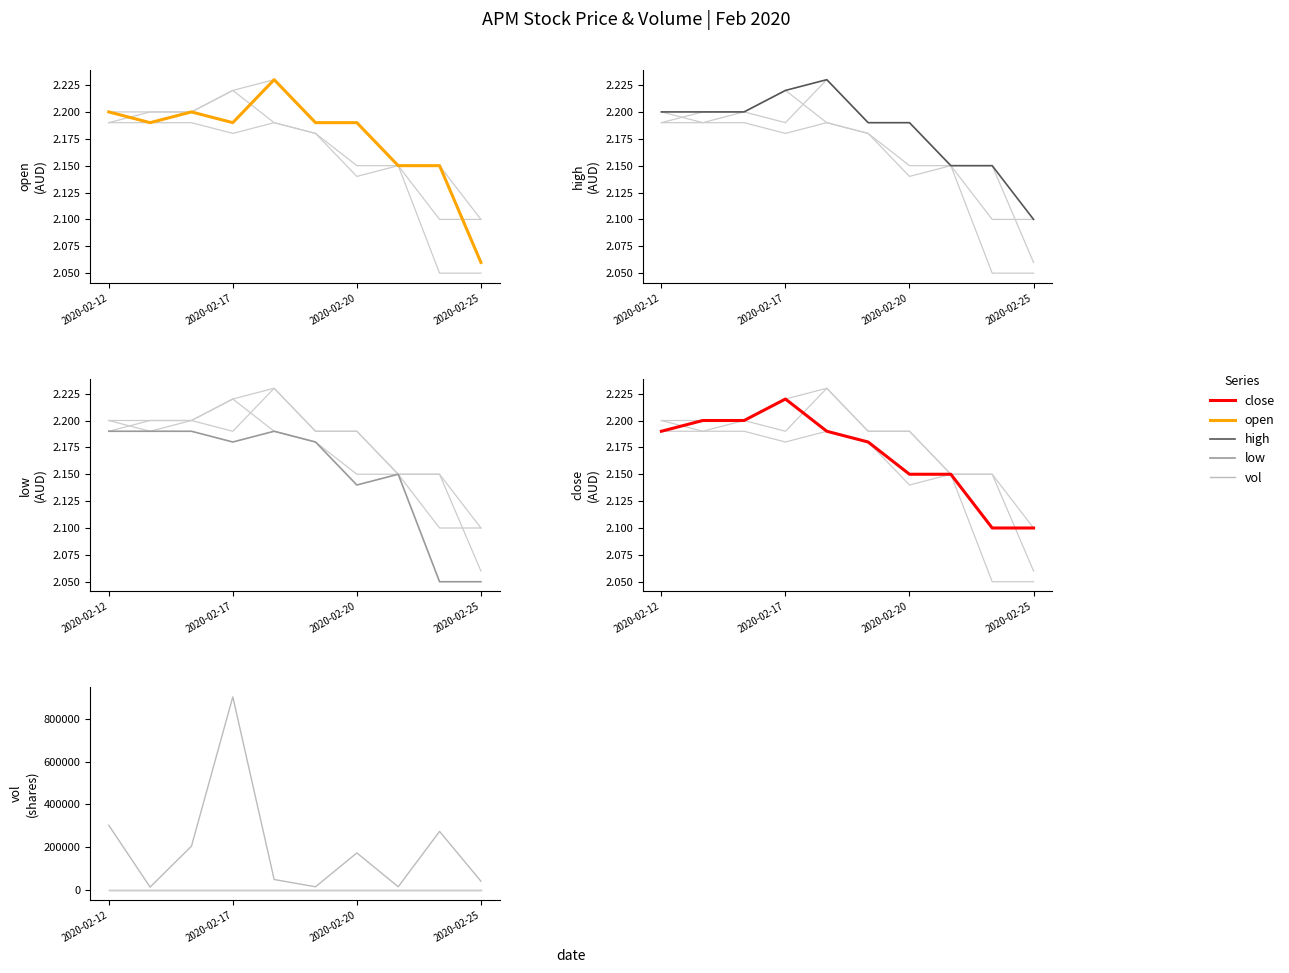

True or false: low and close cross at least once.

False